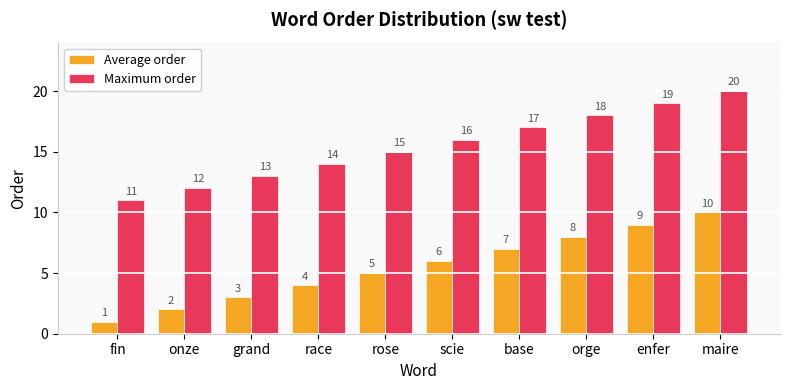

Is it true that Maximum order equals 20 at grand?

False